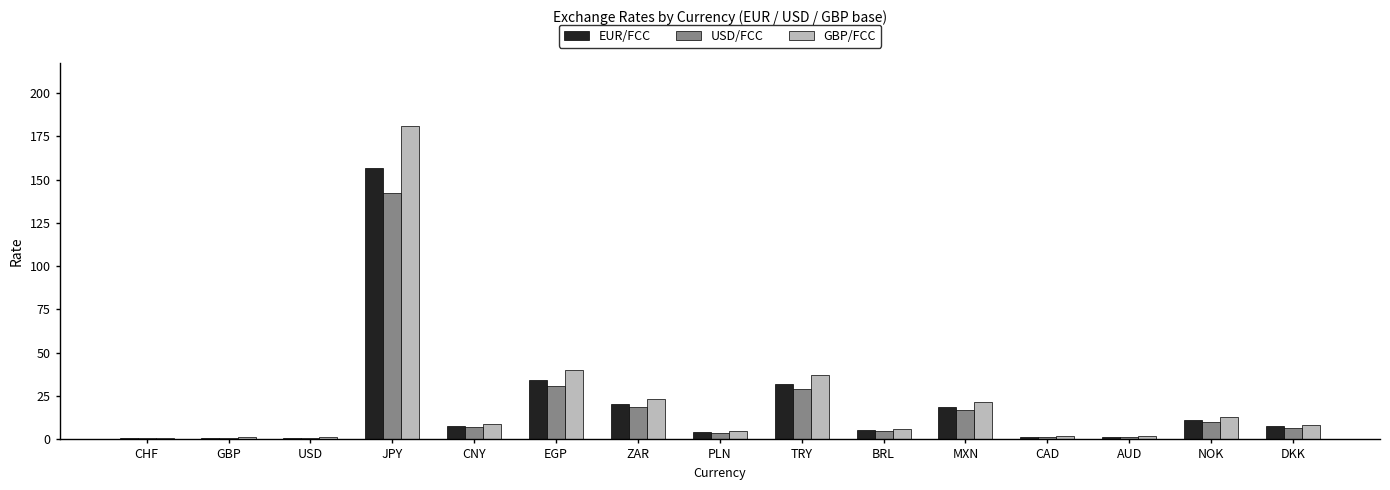

Which series has the largest total across all categories?

GBP/FCC